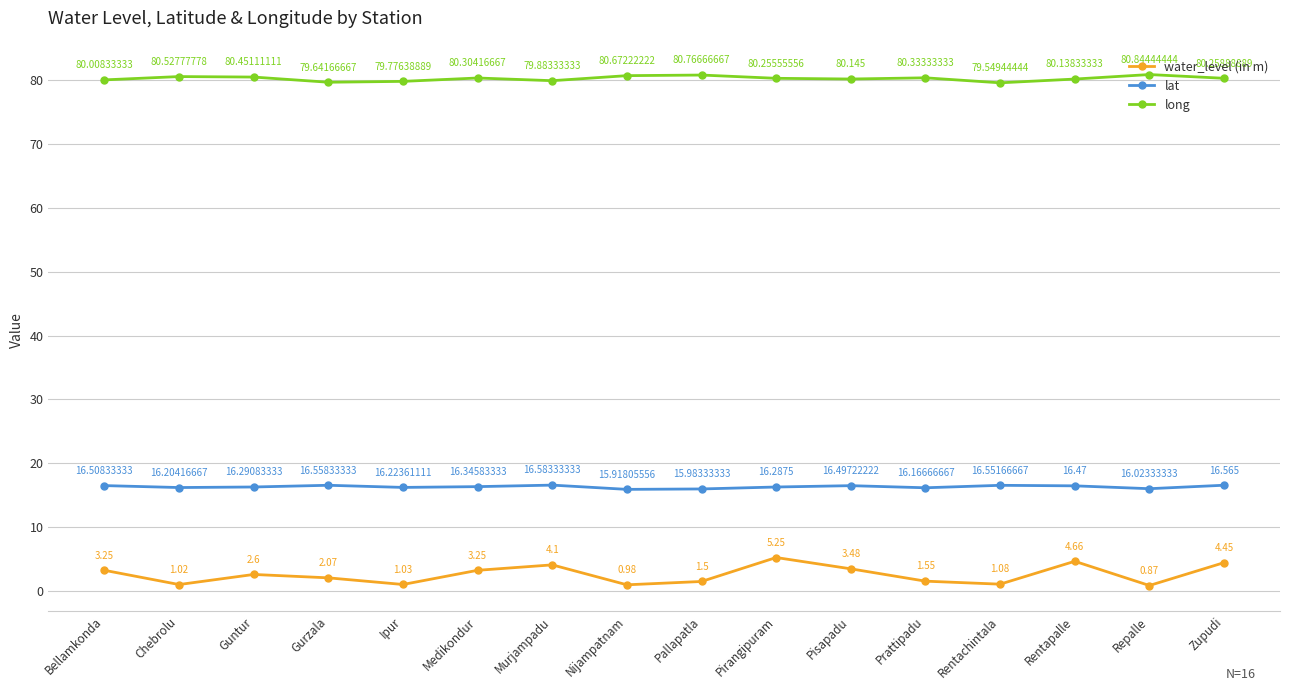

At how many categories does at least one series exceed 48?

16